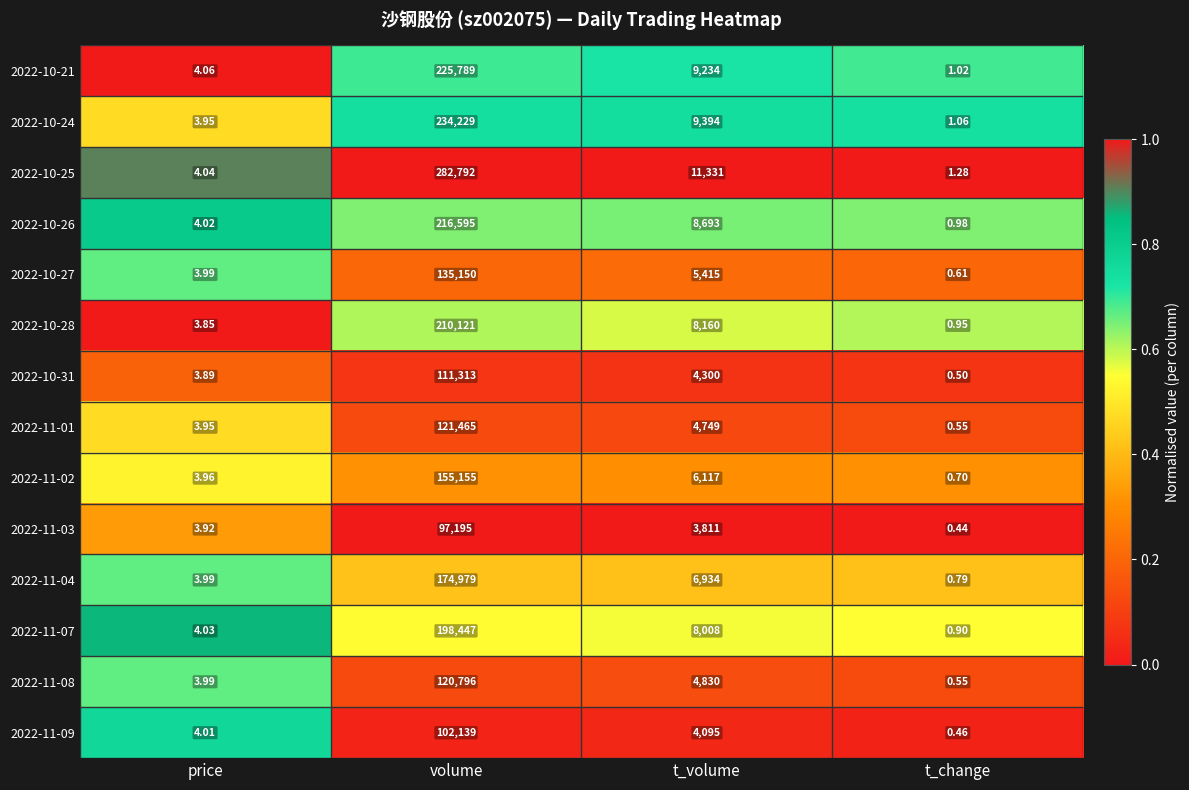

Which label corresponds to the largest value in the chart?

volume